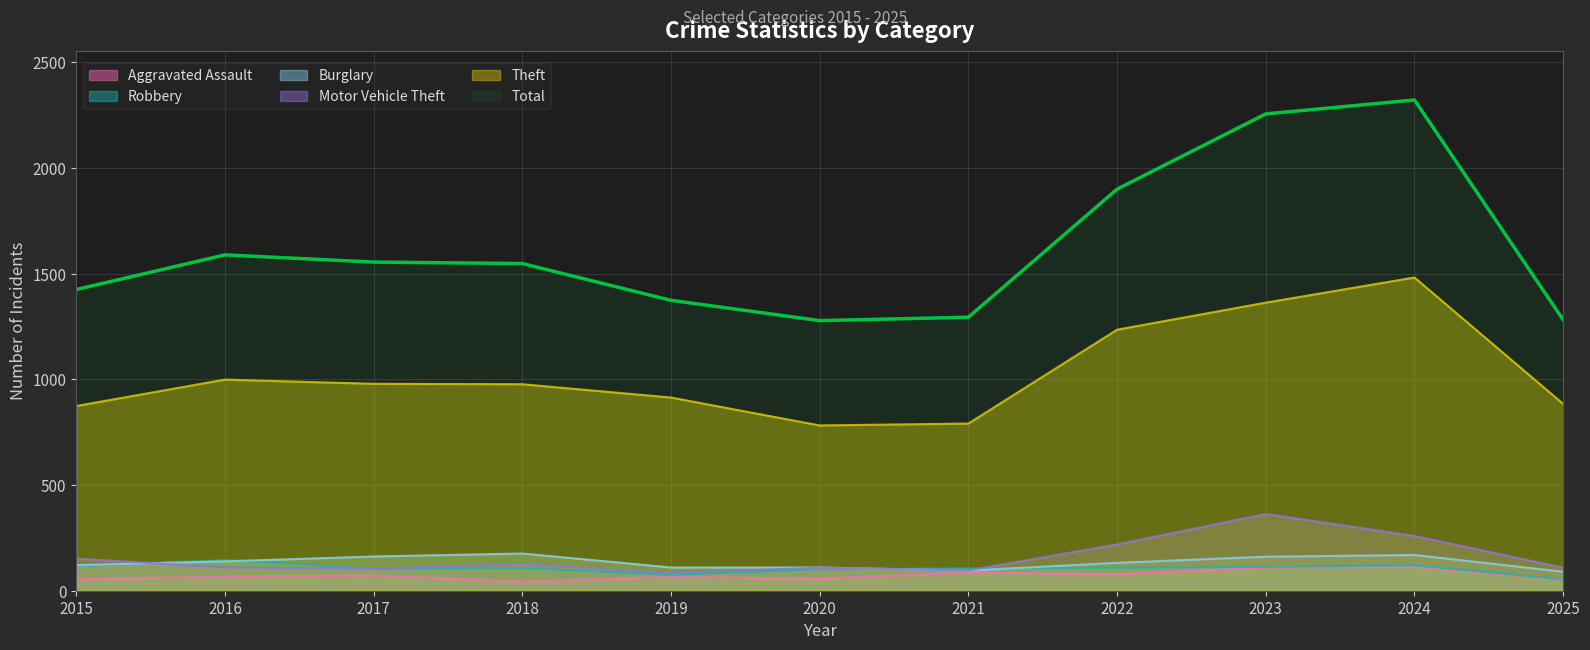

What is the difference between the highest and lowest values at 2023?

2146